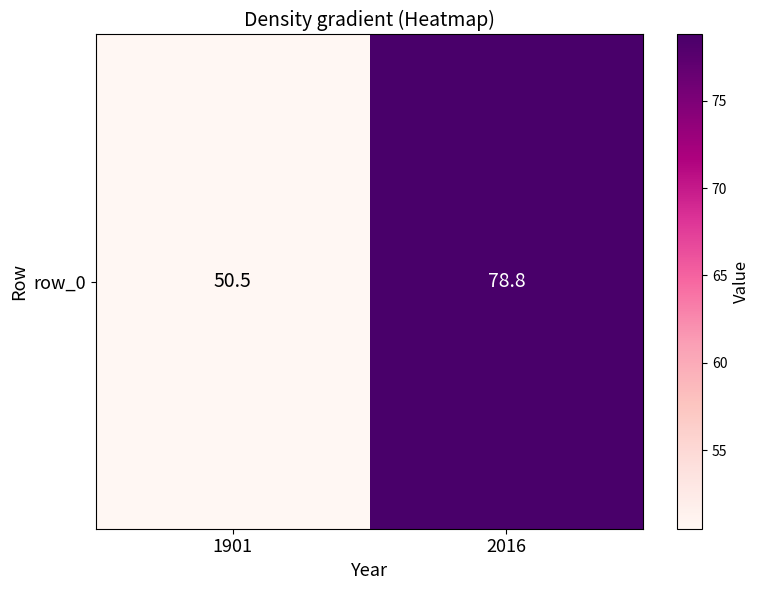

What is the change in value from 1901 to 2016?

+28.3